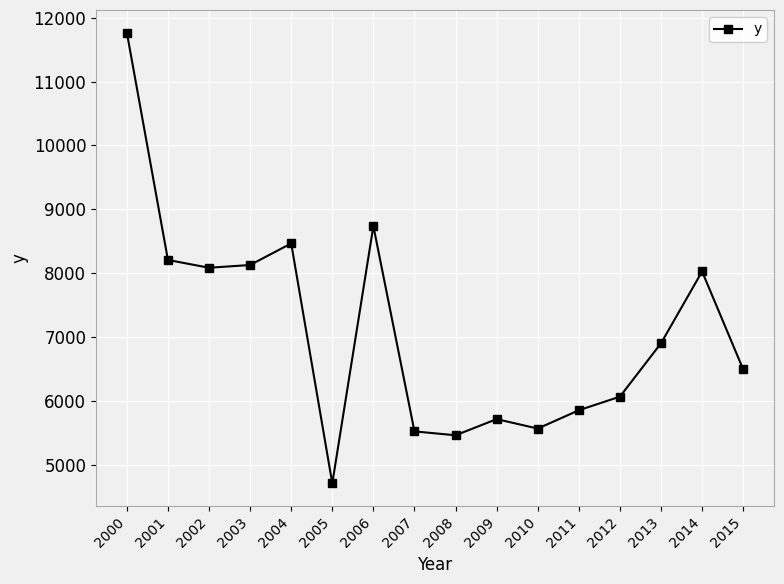

How many points are higher than both their immediate neighbors (excluding endpoints)?

4